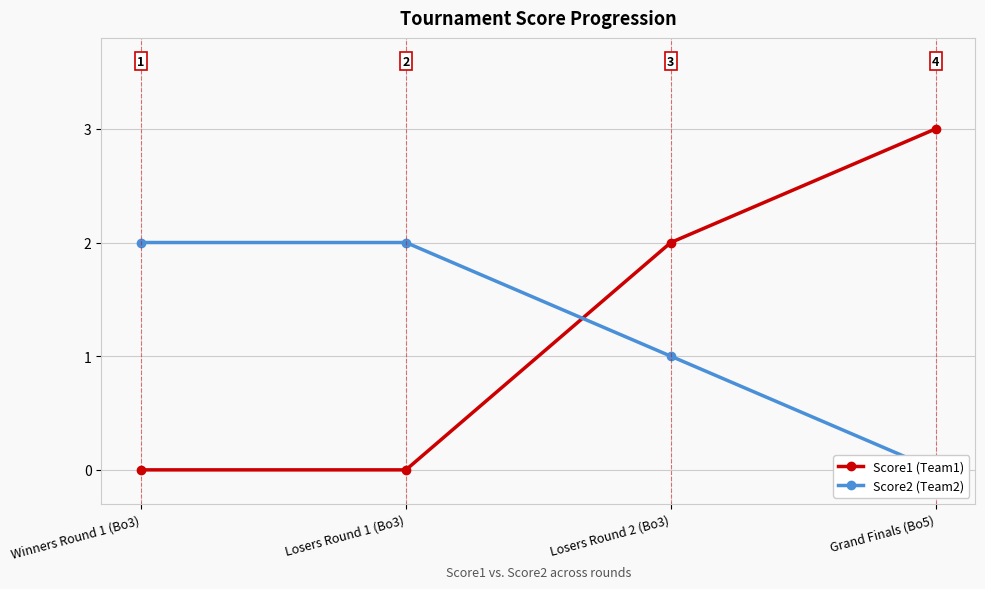

Is this an area chart (filled region under the line)?

No